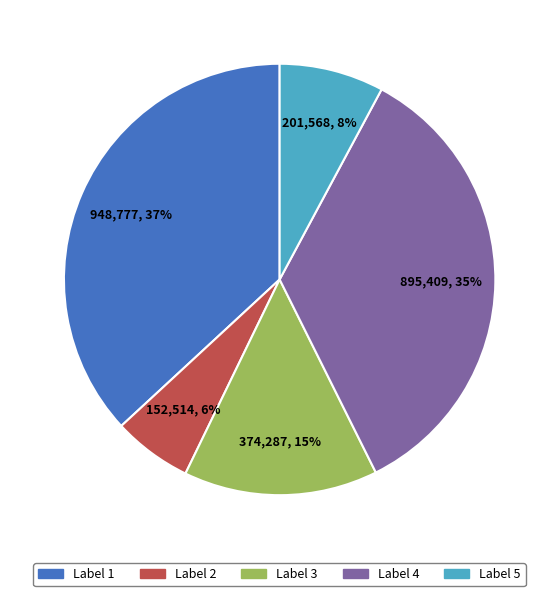

To the nearest percent, what is the average slice percentage?

20%